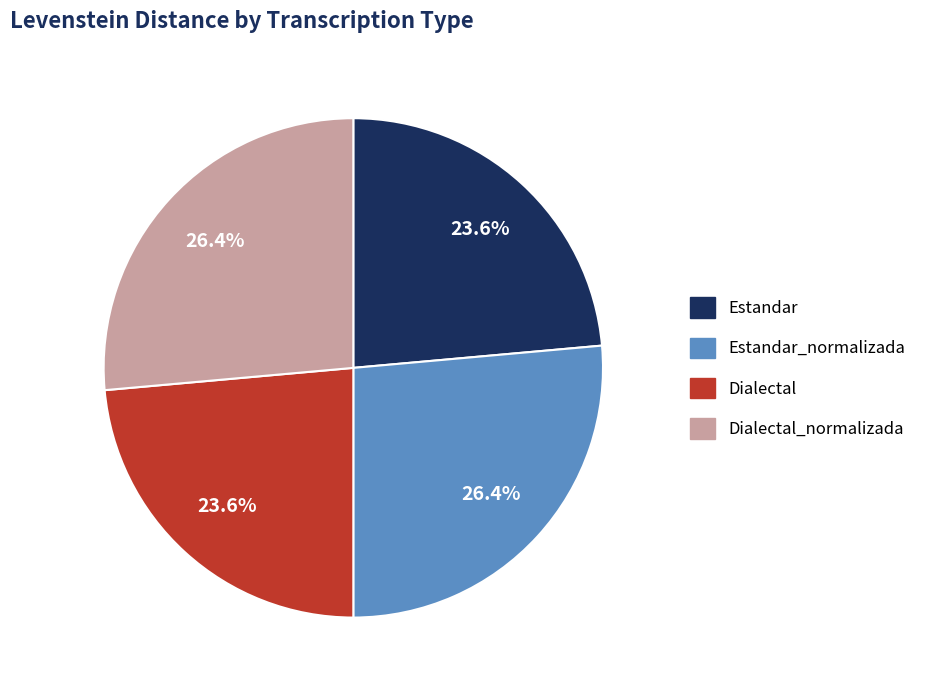

How many segments does this pie chart have?

4